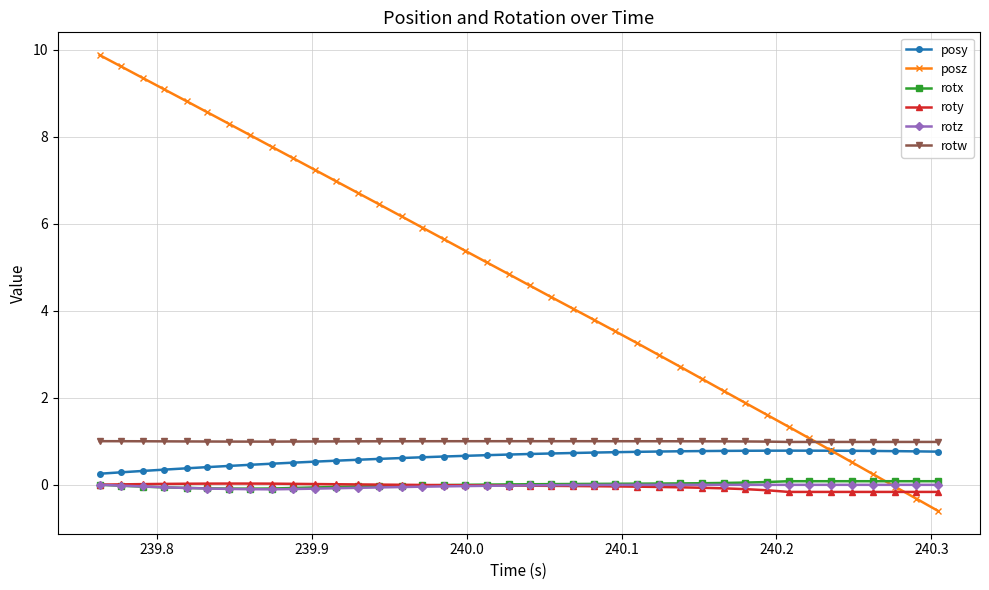

How many distinct data groups are displayed?

6